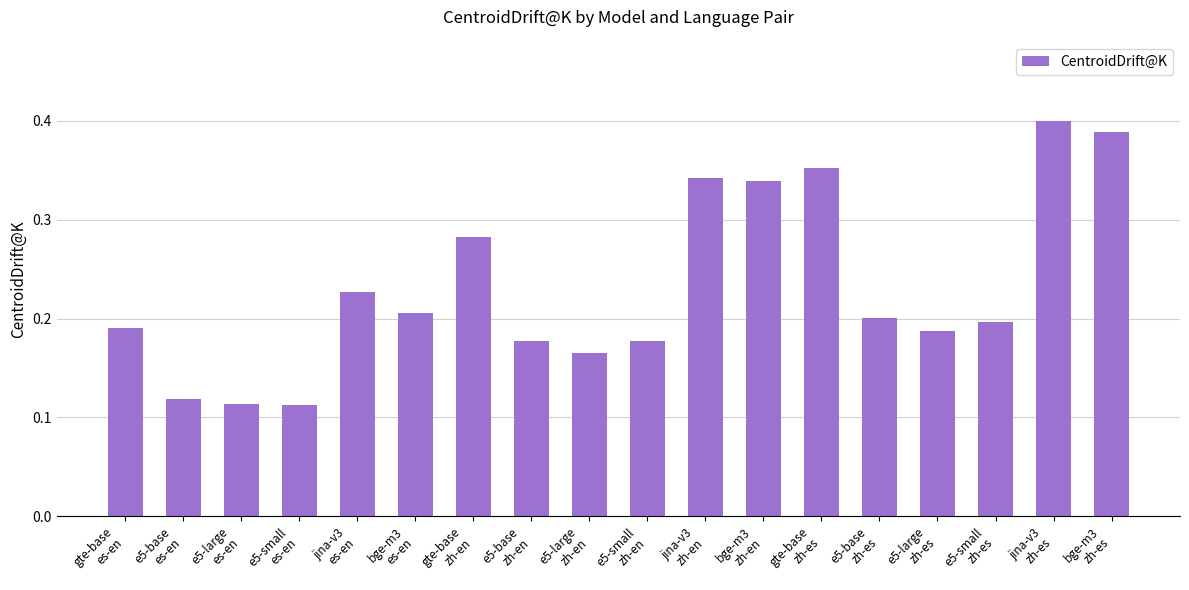

What is the sum of all values?

4.2